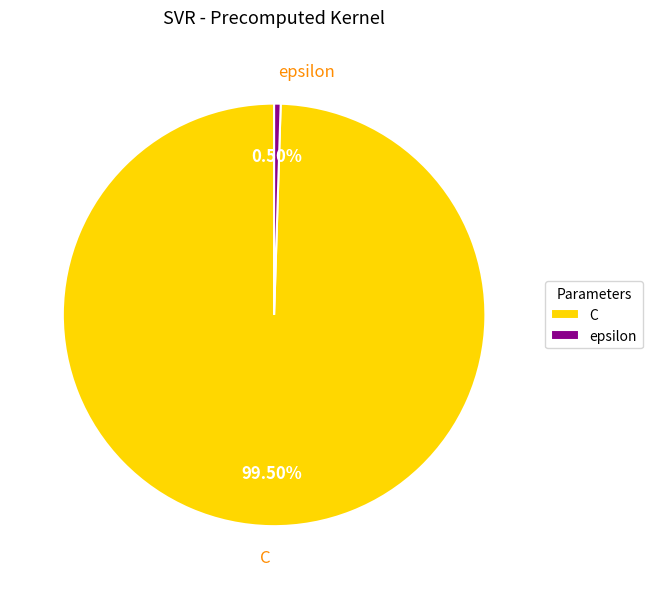

How many segments does this pie chart have?

2